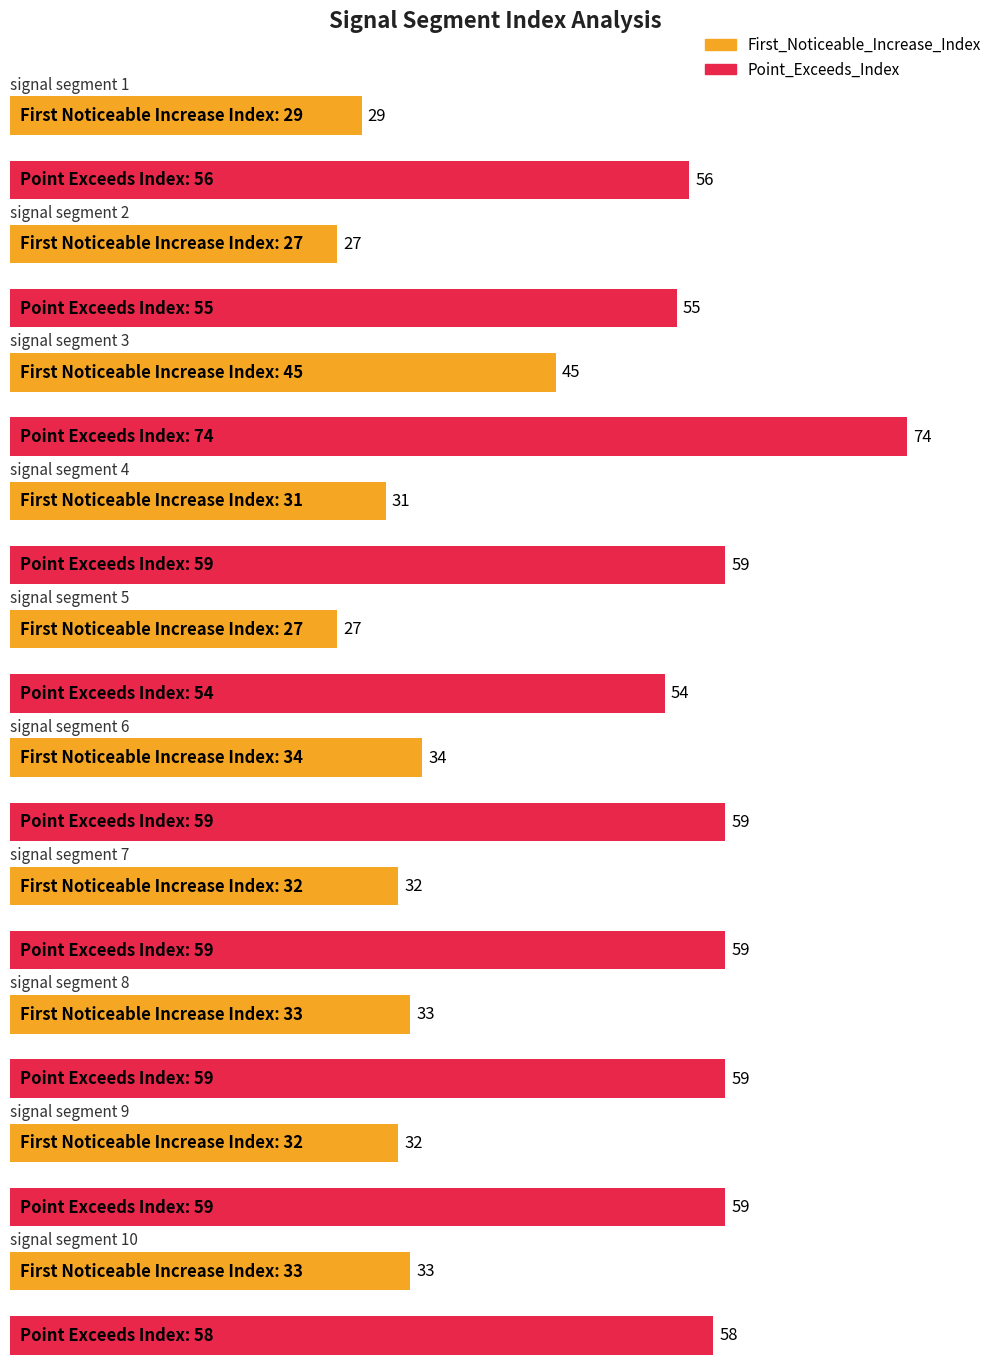

What is the average value of the Point_Exceeds_Index series?

59